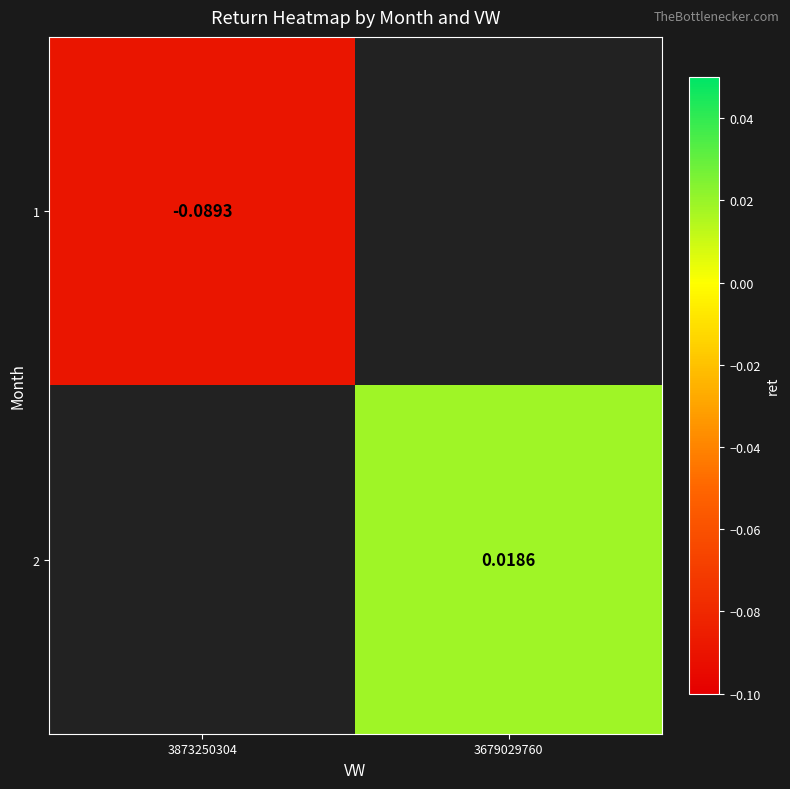

At which label does 2 reach its peak?

3873250304